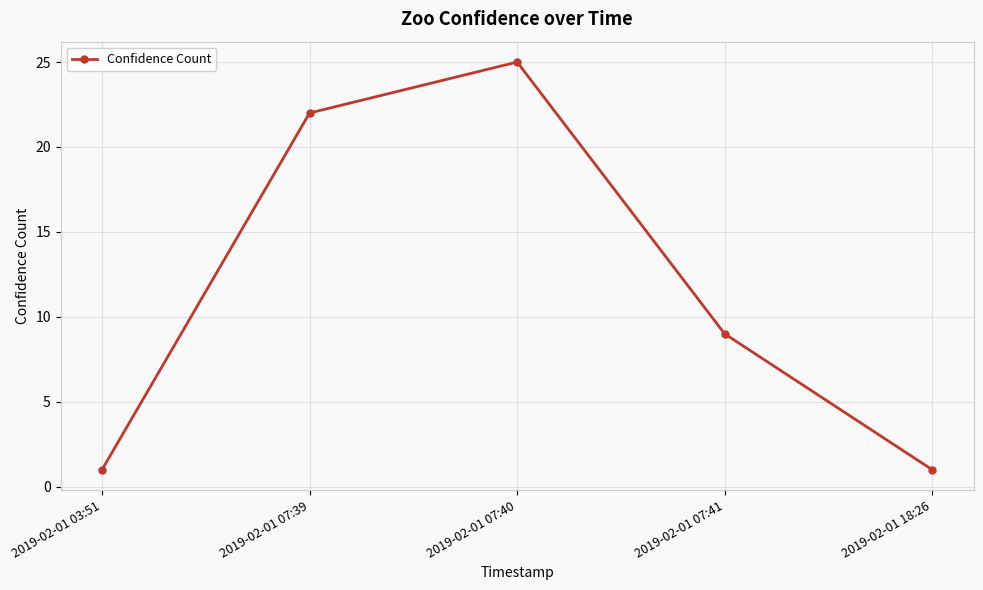

What is the difference between the values at 2019-02-01 07:41 and 2019-02-01 03:51?

8